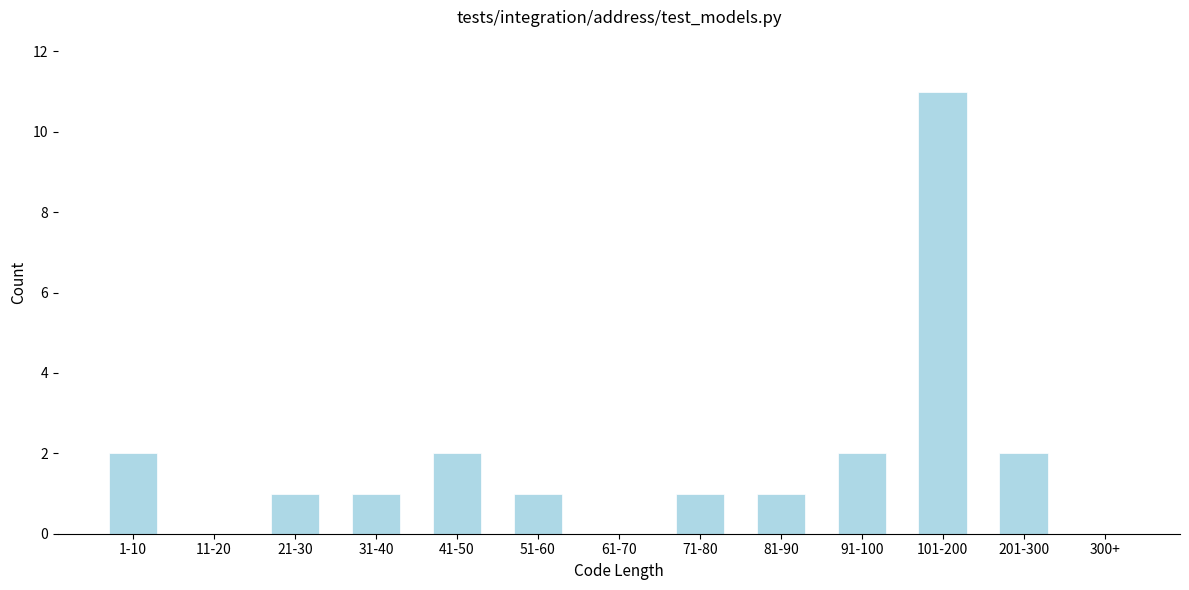

Reading left to right, what are all the values shown in this chart?

1-10=2	11-20=0	21-30=1	31-40=1	41-50=2	51-60=1	61-70=0	71-80=1	81-90=1	91-100=2	101-200=11	201-300=2	300+=0